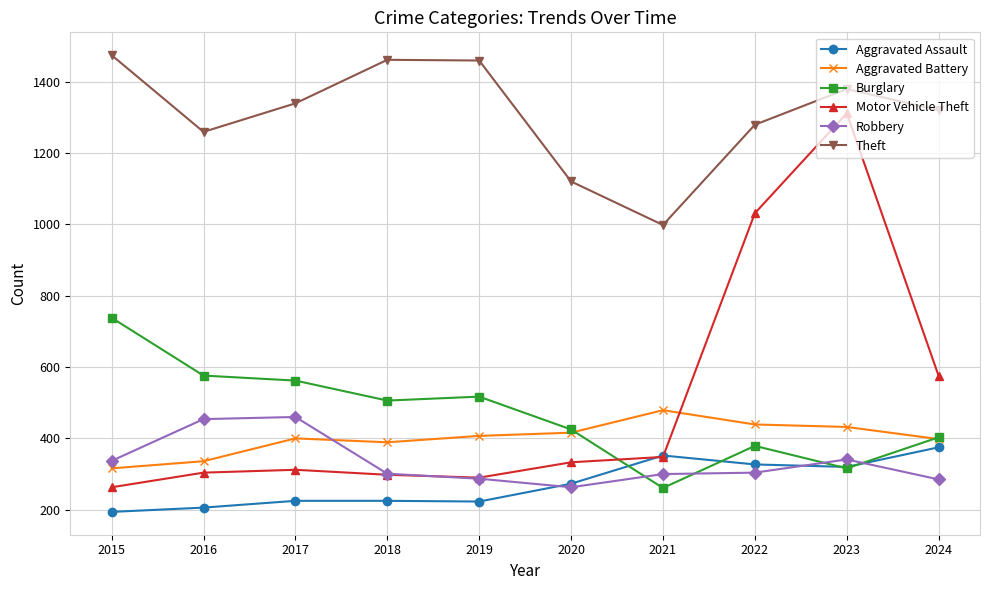

Is it true that Aggravated Battery equals 186 at 2019?

False